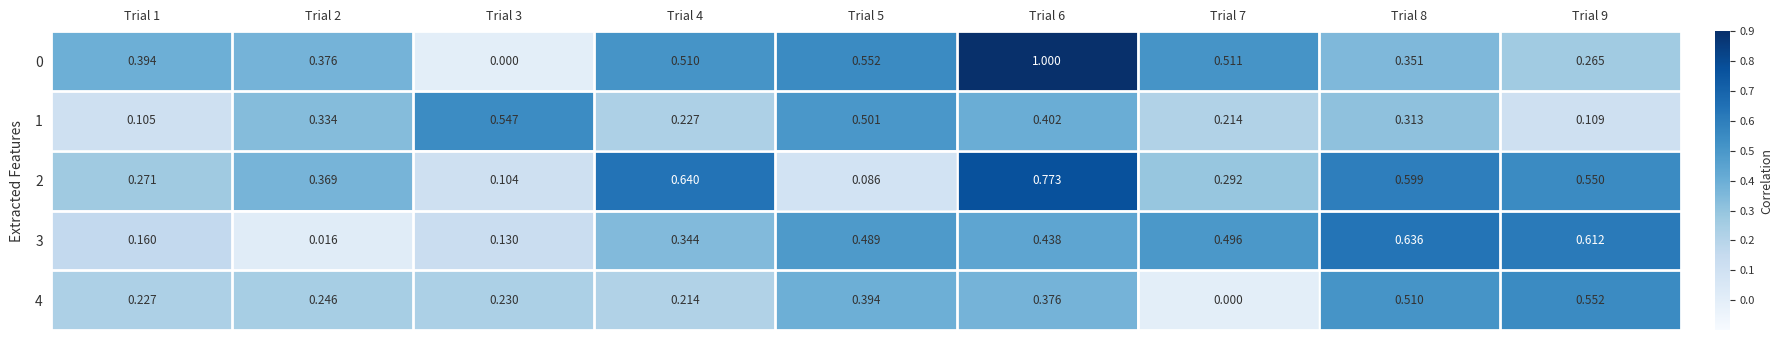

At Trial 3, list the series in order from smallest to largest.

0, 2, 3, 4, 1